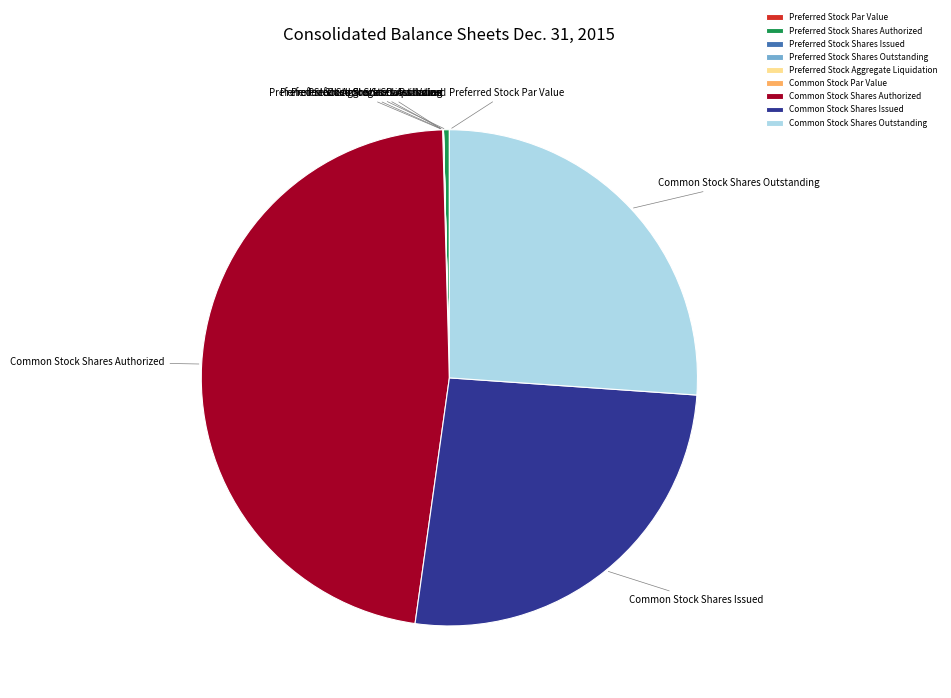

Is there a majority slice in this chart?

No